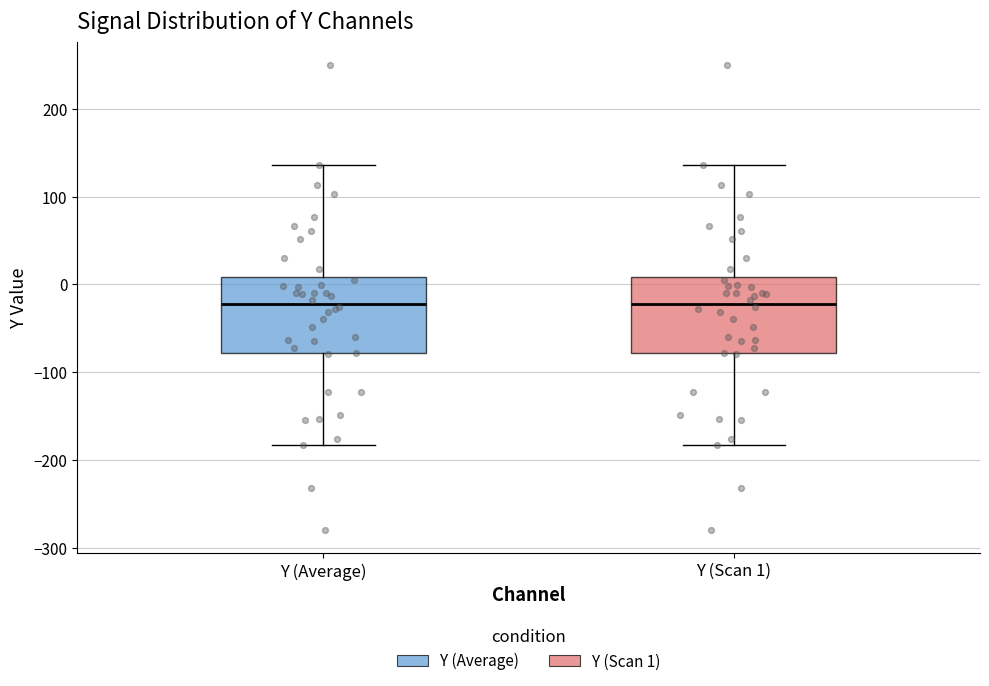

Where is the lower edge of the box for Y (Average) on the y-axis? The values are not printed on the chart, so give them approximately, as read against the axis.

-80